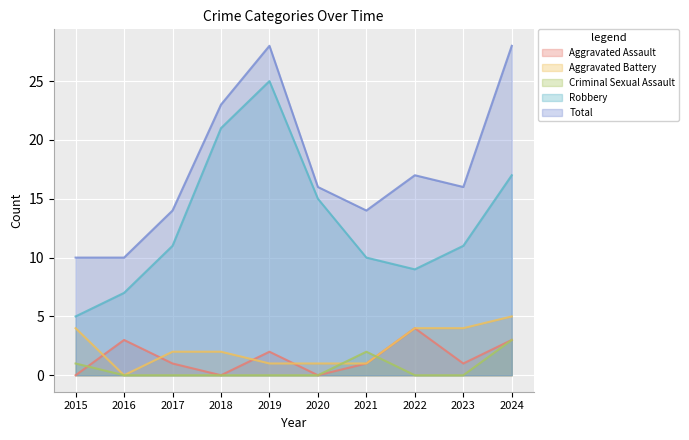

Reading right to left, list all the values displayed in this chart.

Aggravated Assault: 2024=3	2023=1	2022=4	2021=1	2020=0	2019=2	2018=0	2017=1	2016=3	2015=0
Aggravated Battery: 2024=5	2023=4	2022=4	2021=1	2020=1	2019=1	2018=2	2017=2	2016=0	2015=4
Criminal Sexual Assault: 2024=3	2023=0	2022=0	2021=2	2020=0	2019=0	2018=0	2017=0	2016=0	2015=1
Robbery: 2024=17	2023=11	2022=9	2021=10	2020=15	2019=25	2018=21	2017=11	2016=7	2015=5
Total: 2024=28	2023=16	2022=17	2021=14	2020=16	2019=28	2018=23	2017=14	2016=10	2015=10